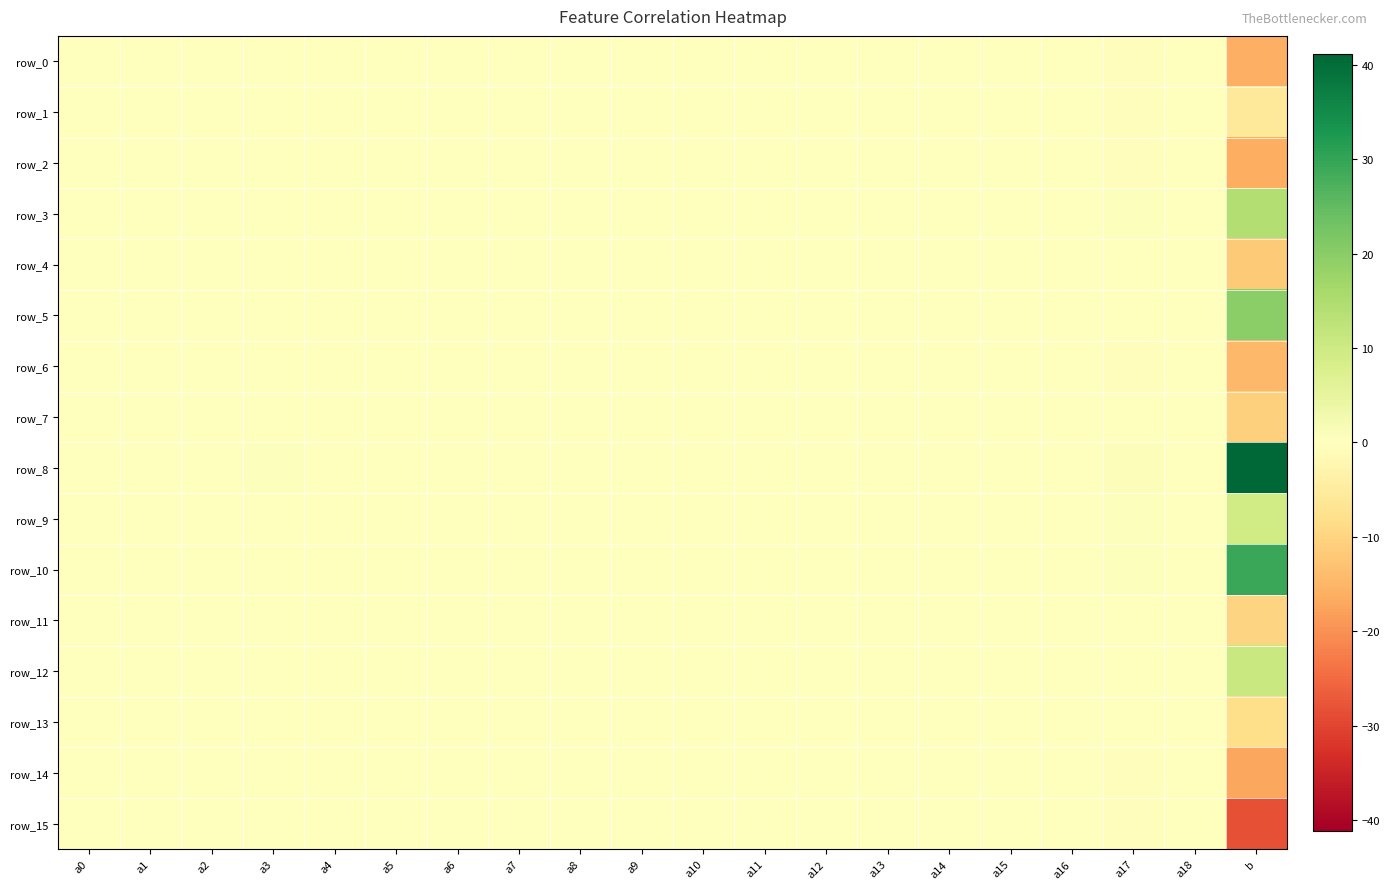

The row_15 series shows 0.0 at a11. True or false?

True